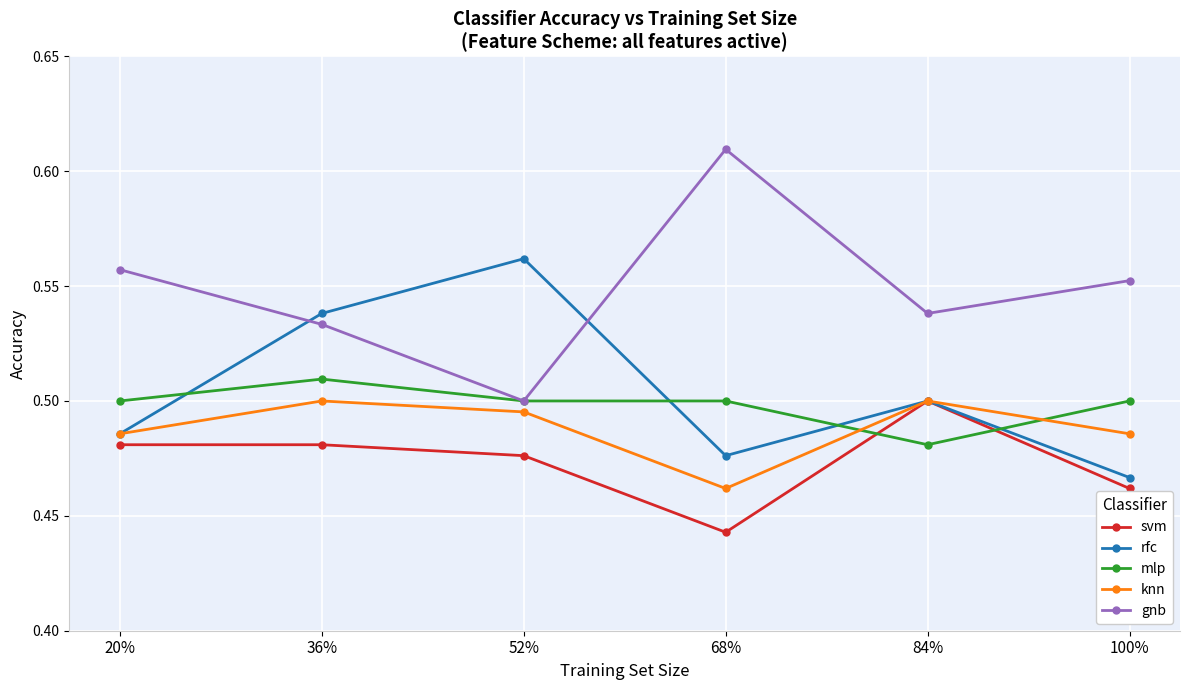

Between 20% and 36%, which series saw the biggest shift?

rfc